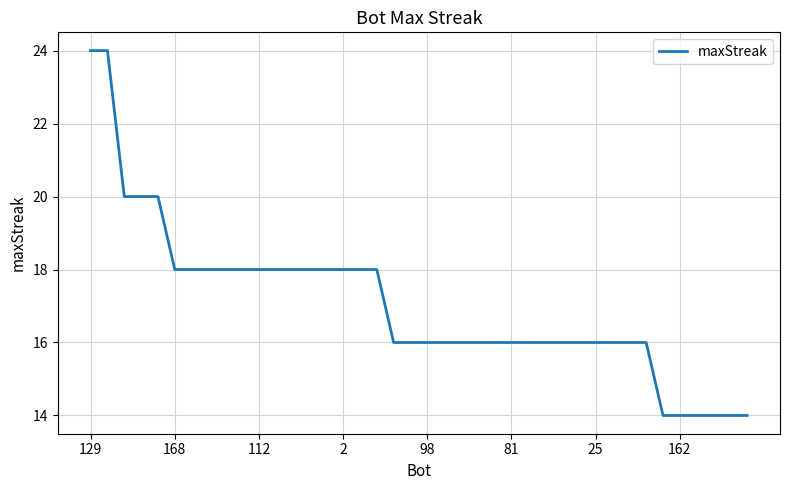

Reading left to right, extract all data points from this chart.

24	24	20	20	20	18	18	18	18	18	18	18	18	18	18	18	18	18	16	16	16	16	16	16	16	16	16	16	16	16	16	16	16	16	14	14	14	14	14	14